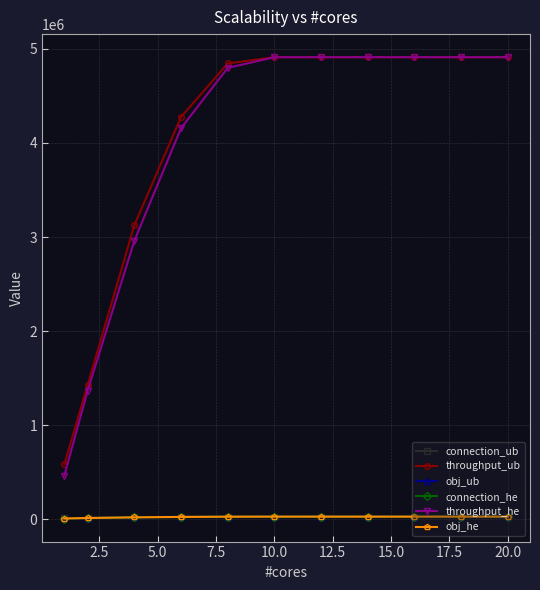

At how many categories does at least one series exceed 2942539?

9